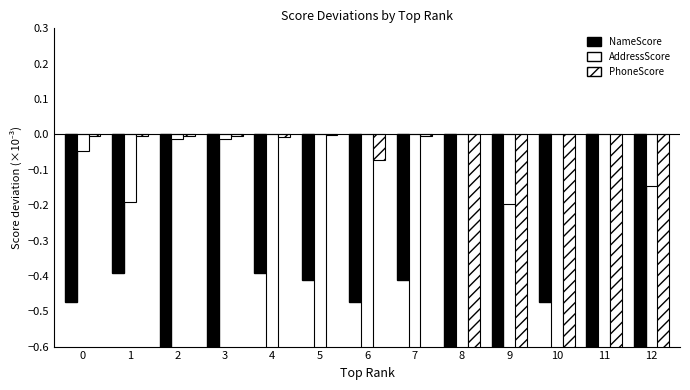

What are all the series names shown in the legend?

NameScore, AddressScore, PhoneScore